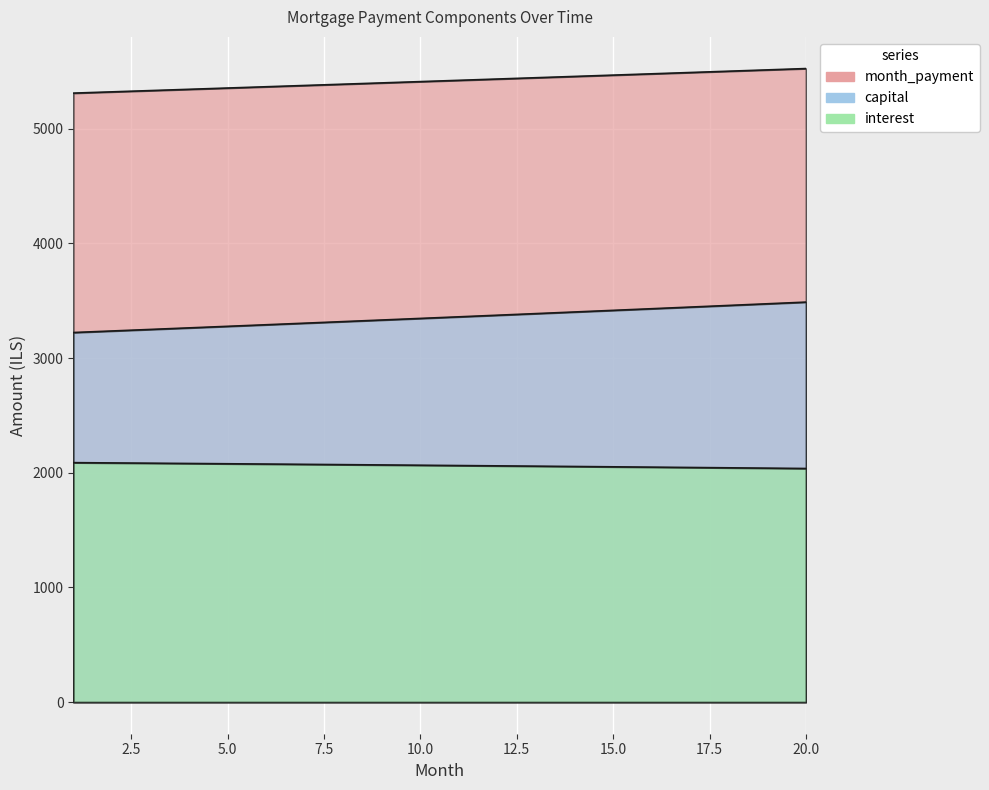

Is the value of interest at 8 greater than the value of capital at 20?

No